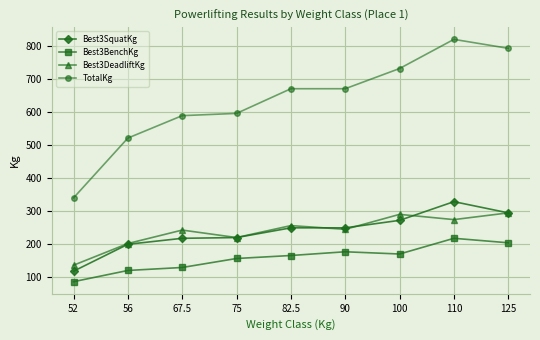

Read the Best3SquatKg value at 56.

199.6